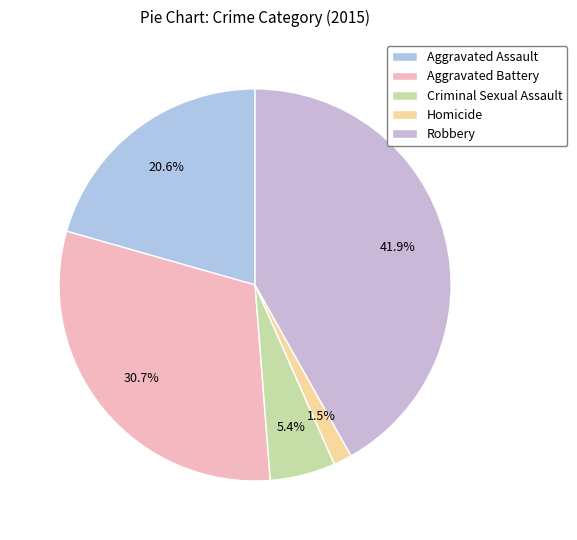

Count the number of slices in the pie.

5